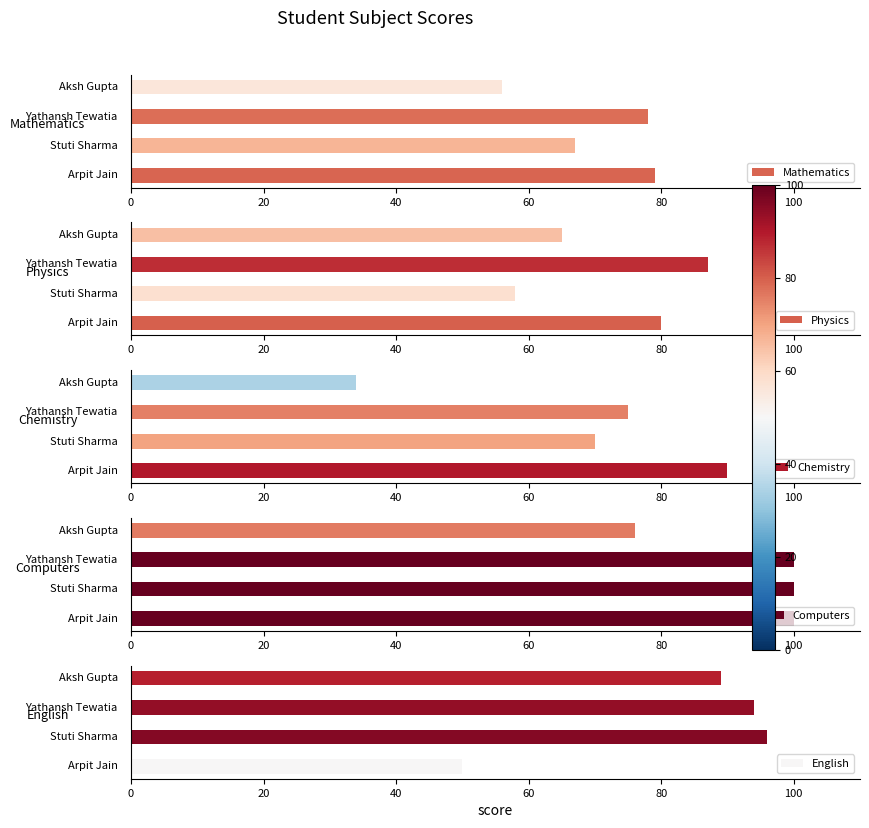

What is the difference between the second highest and minimum values in the English series?

44